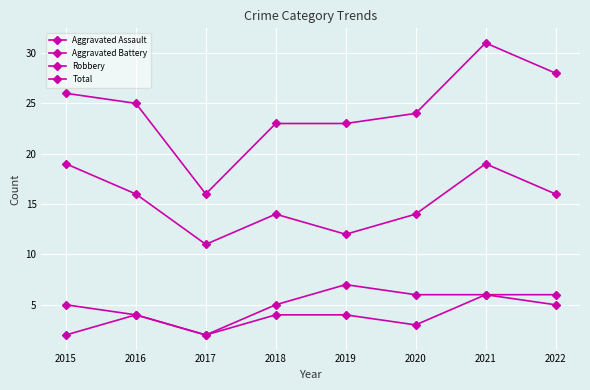

True or false: Aggravated Assault has a value of 4 at 2018.

True